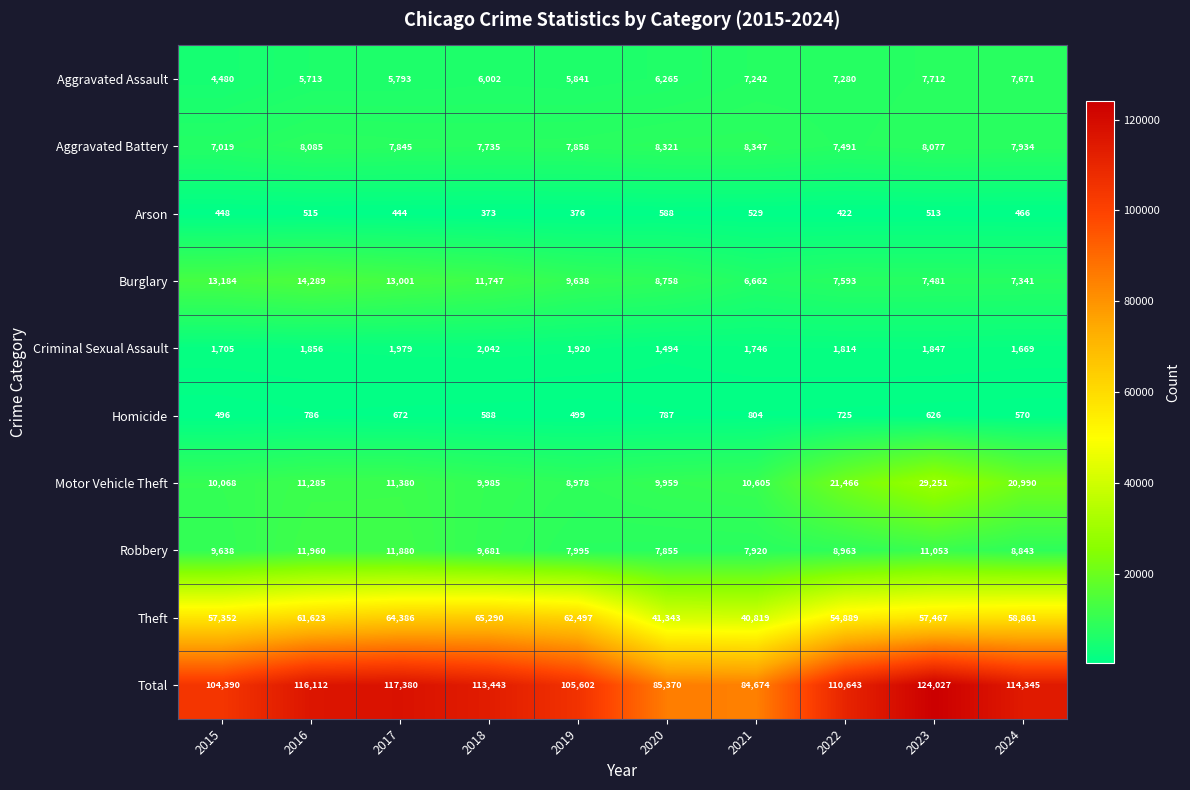

At which category is the sum across all series the highest?

2023